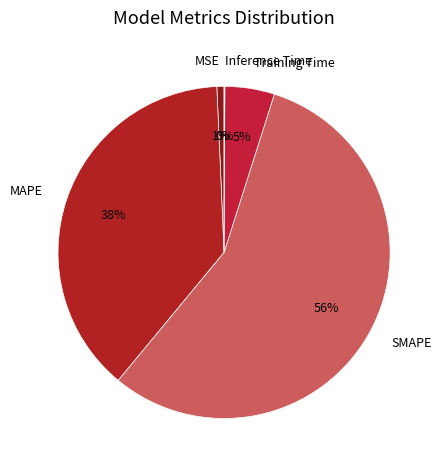

Does SMAPE account for over 50% of the chart?

Yes